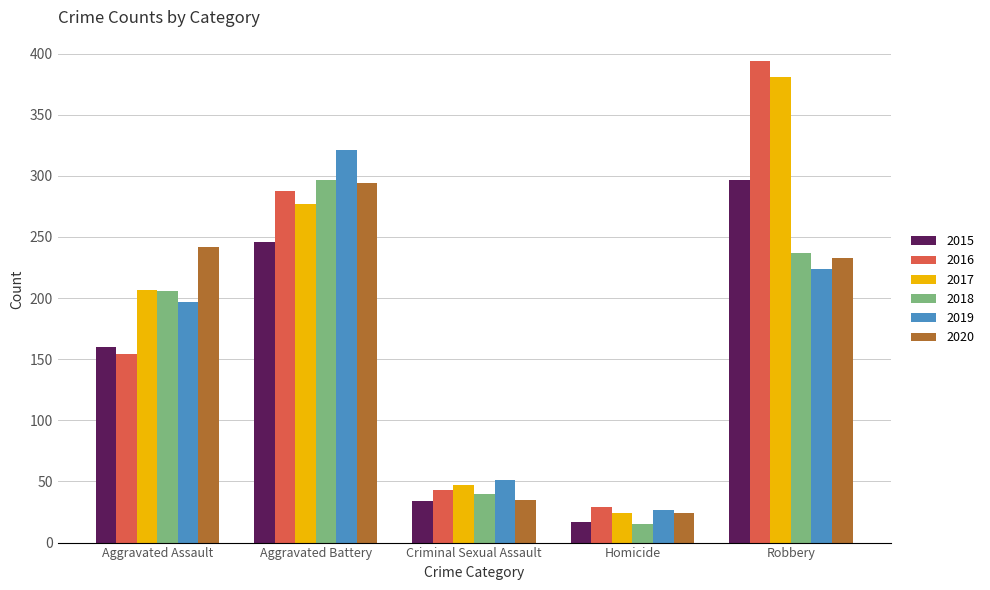

Is the value of 2020 at Aggravated Battery greater than the value of 2018 at Criminal Sexual Assault?

Yes